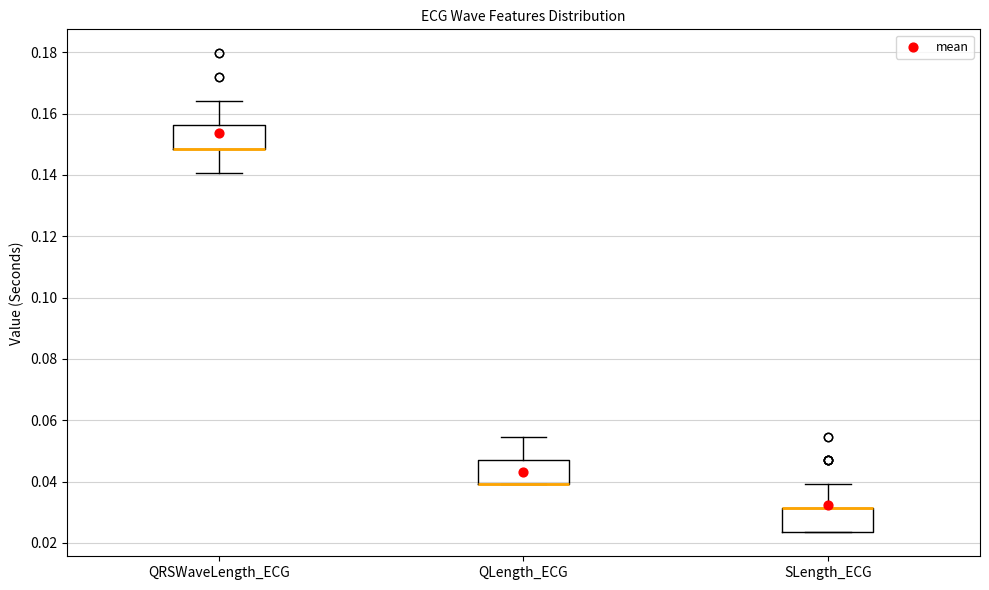

Reading left to right, transcribe this box plot: for each box, give where its median line is, the range the box spans, and where its two whiskers end, as read against the y-axis. The values are not printed on the chart, so give them approximately, as read against the axis.

QRSWaveLength_ECG: median 0.148 (drawn on the box's lower edge), box 0.148 to 0.156, whiskers 0.140 to 0.164
QLength_ECG: median 0.040 (drawn on the box's lower edge), box 0.040 to 0.046, whiskers 0.040 to 0.054
SLength_ECG: median 0.032 (drawn on the box's upper edge), box 0.024 to 0.032, whiskers 0.024 to 0.040